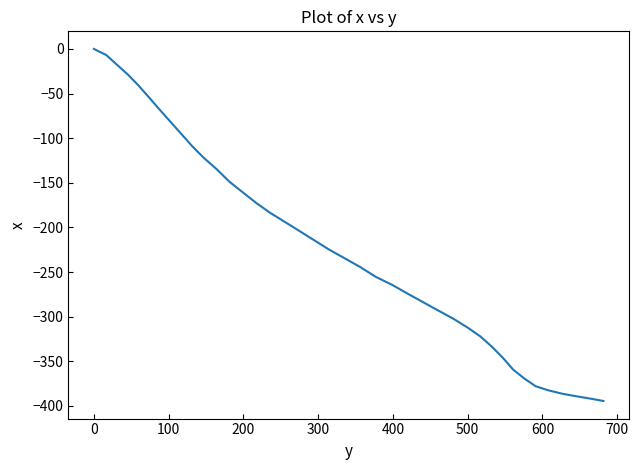

What is the difference between the maximum and minimum values?

394.5